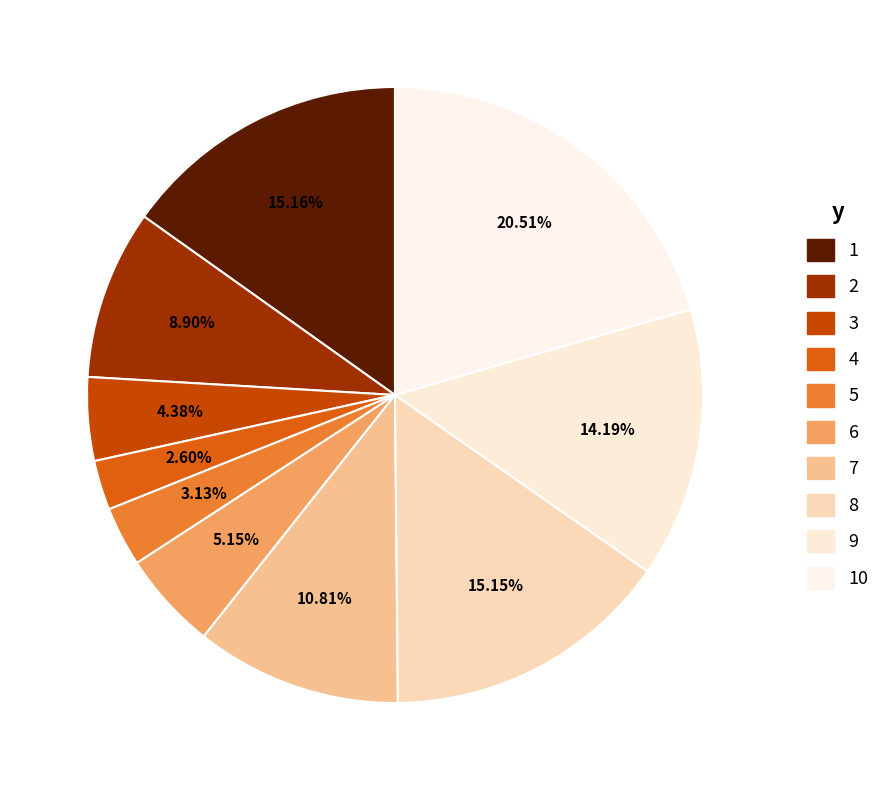

How many segments does this pie chart have?

10